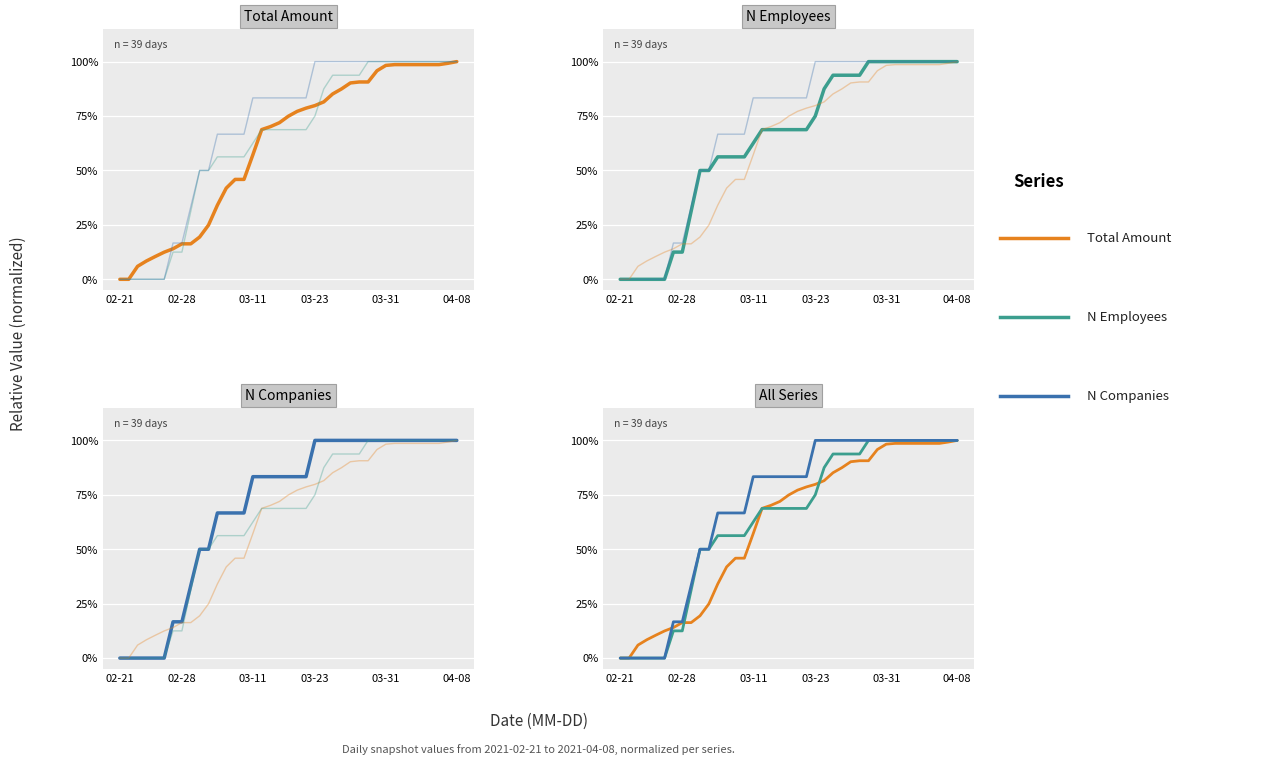

What is the sum of the Total Amount values at 37 and 22?

1.8